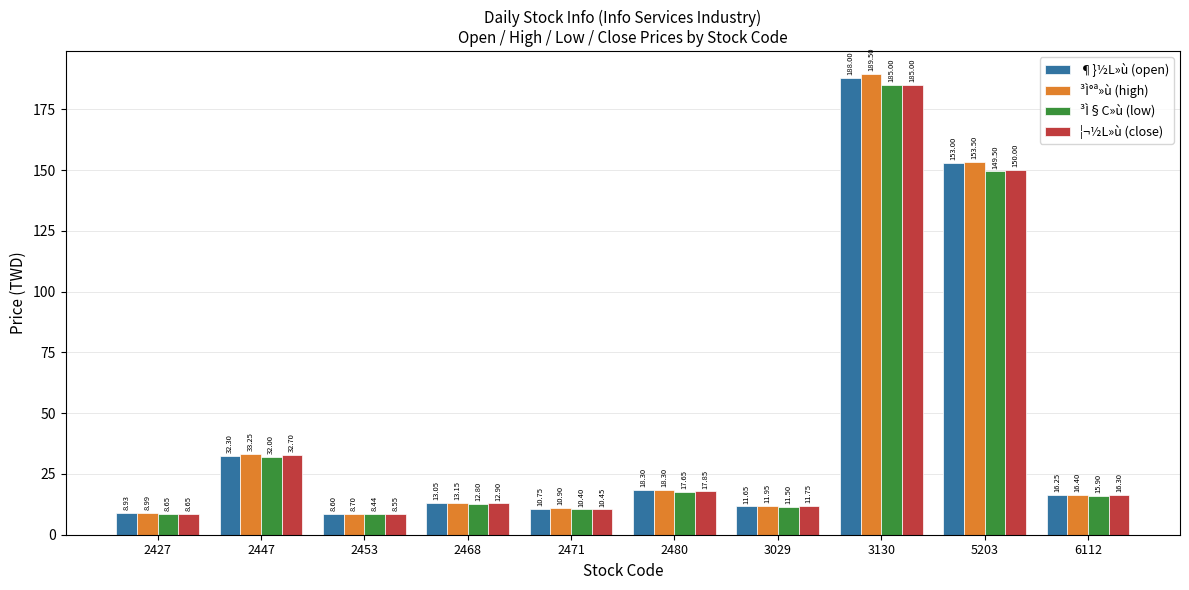

What is the highest value of the ¦¬½L»ù (close) series?

185.0